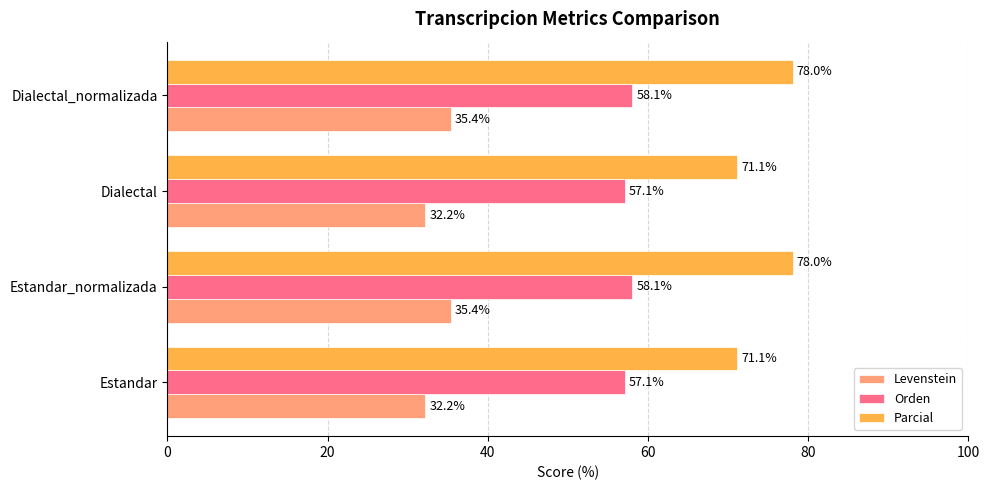

The value of Parcial at Dialectal_normalizada is 33.4. True or false?

False